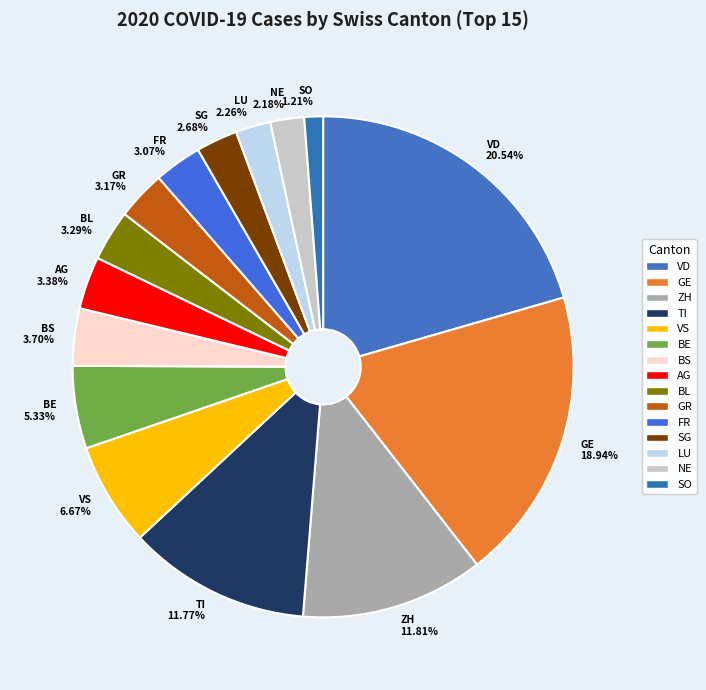

Is there a majority slice in this chart?

No